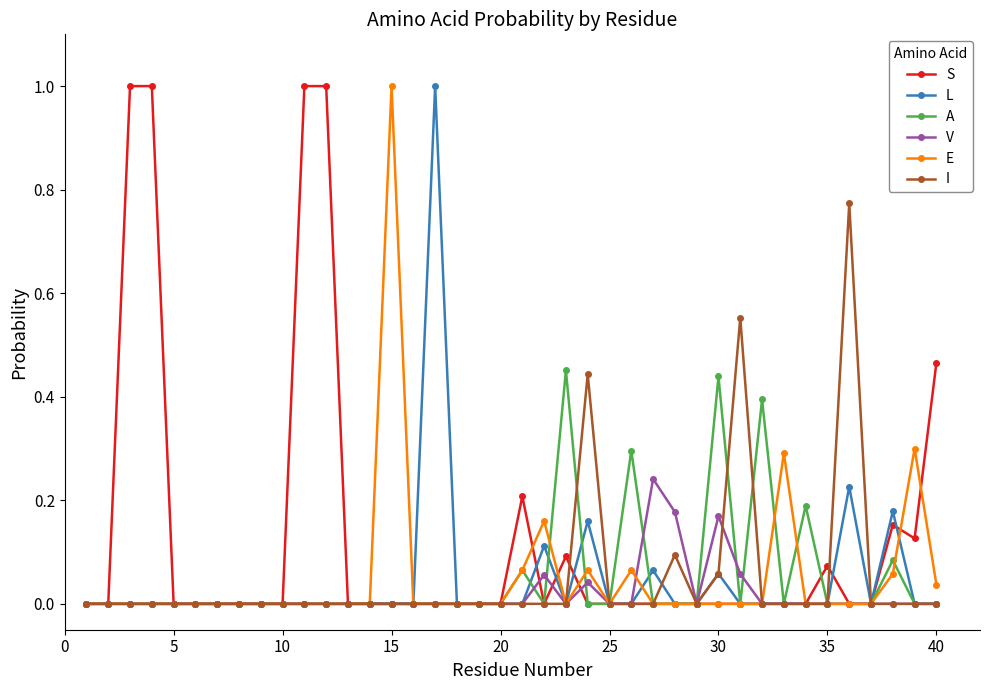

True or false: L has more than 0 points higher than both neighbors.

True